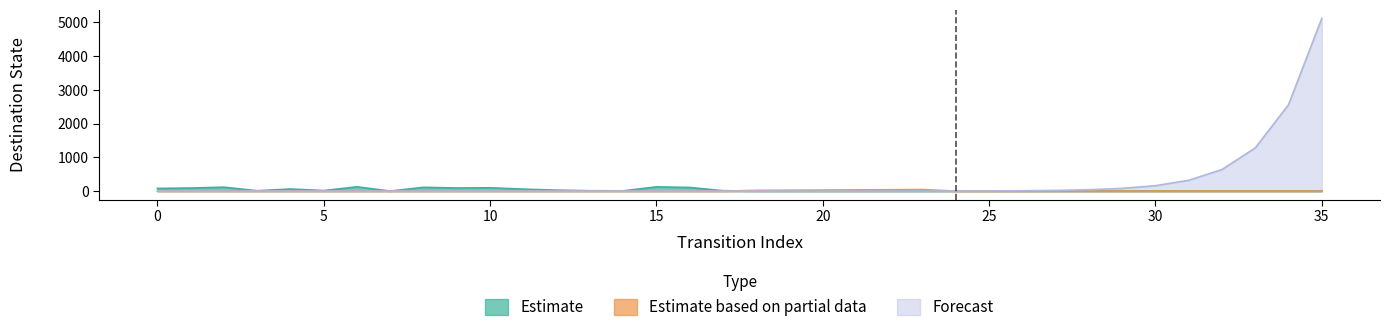

How many series are shown in this chart?

3